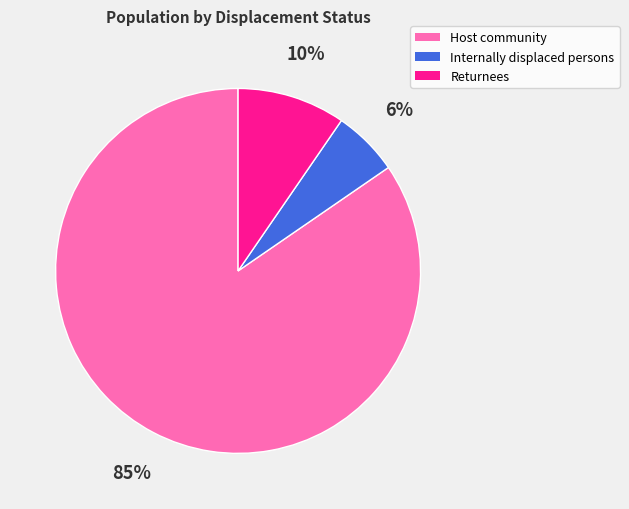

Which slice is the smallest?

Internally displaced persons